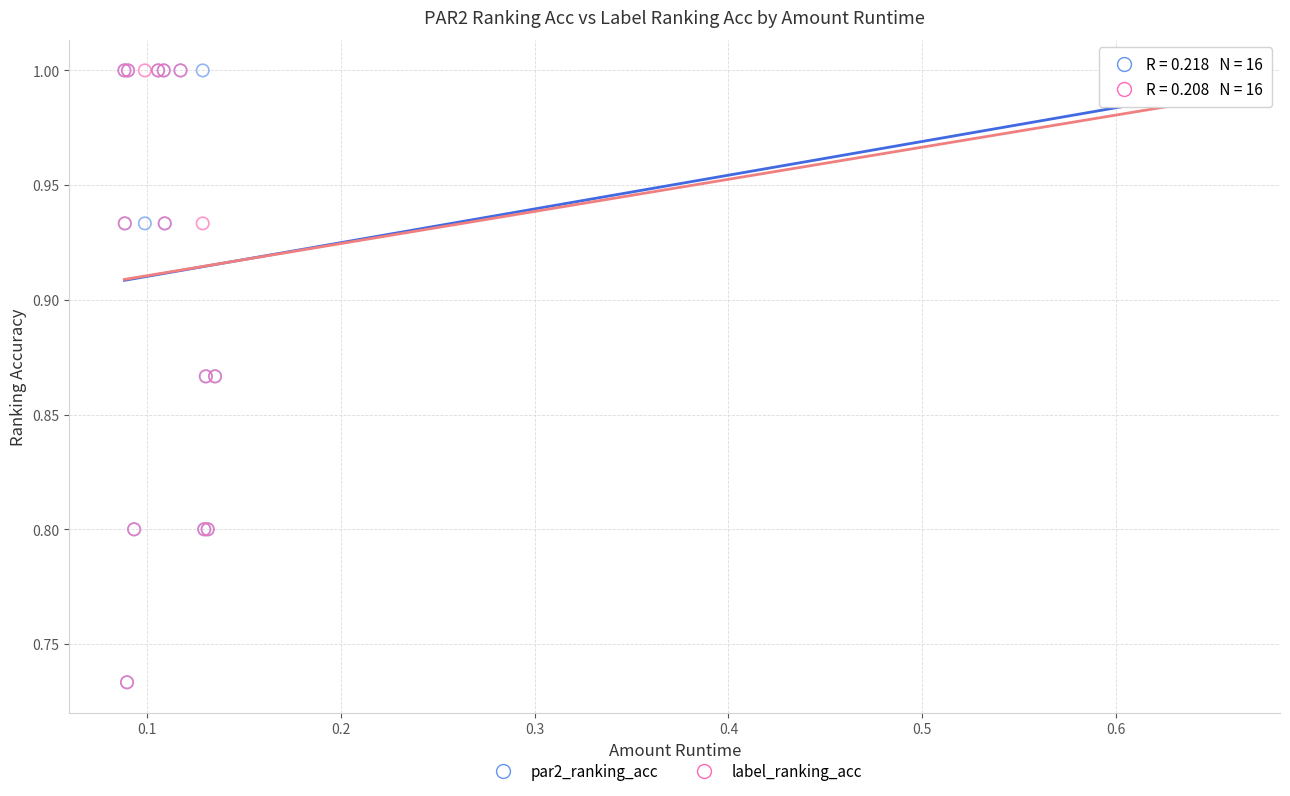

What are all the series names shown in the legend?

par2_ranking_acc, label_ranking_acc